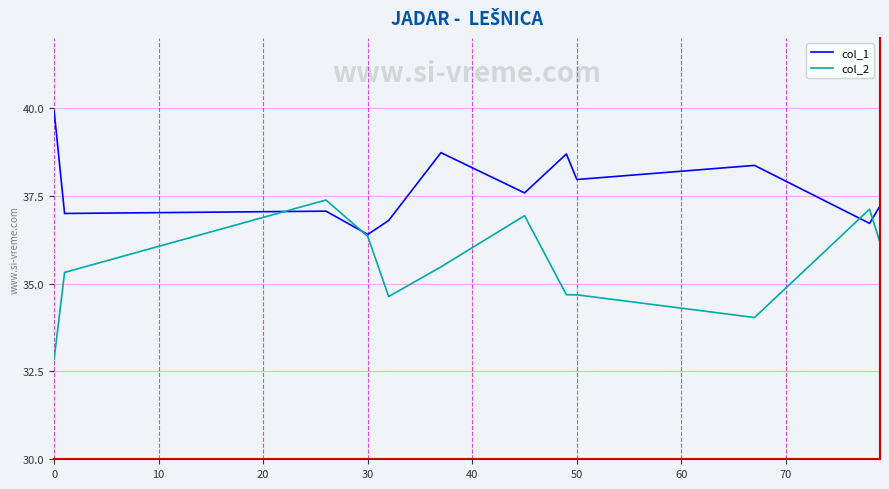

List the series in order of their peak value, highest first.

col_1, col_2